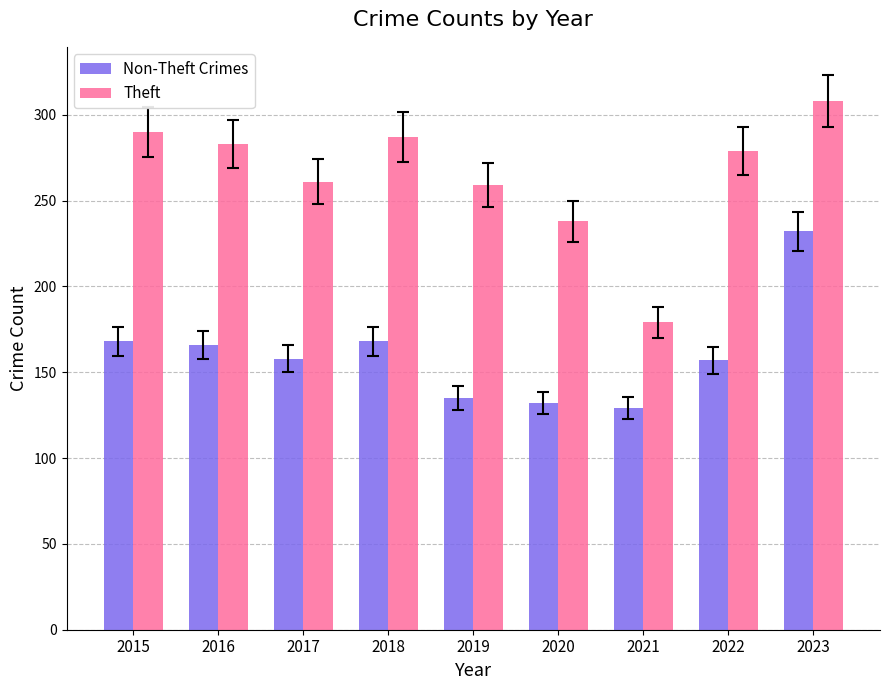

Rank the series by their maximum value, from highest to lowest.

Theft, Non-Theft Crimes